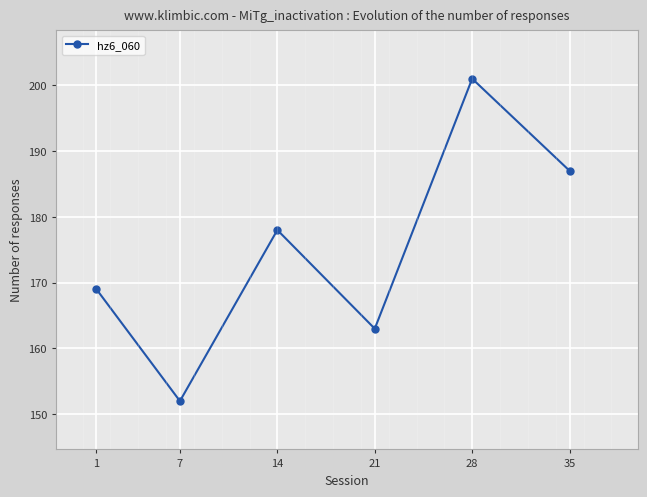

Reading left to right, transcribe all the data shown in this chart.

1=169	7=152	14=178	21=163	28=201	35=187